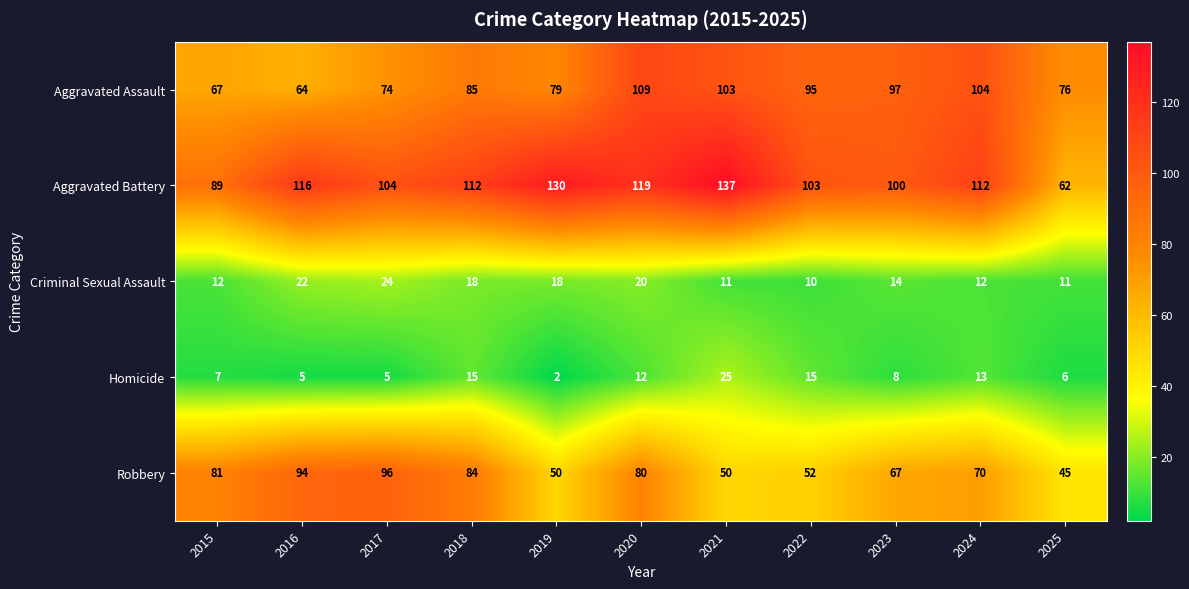

At which label is Homicide closest to 13?

2024